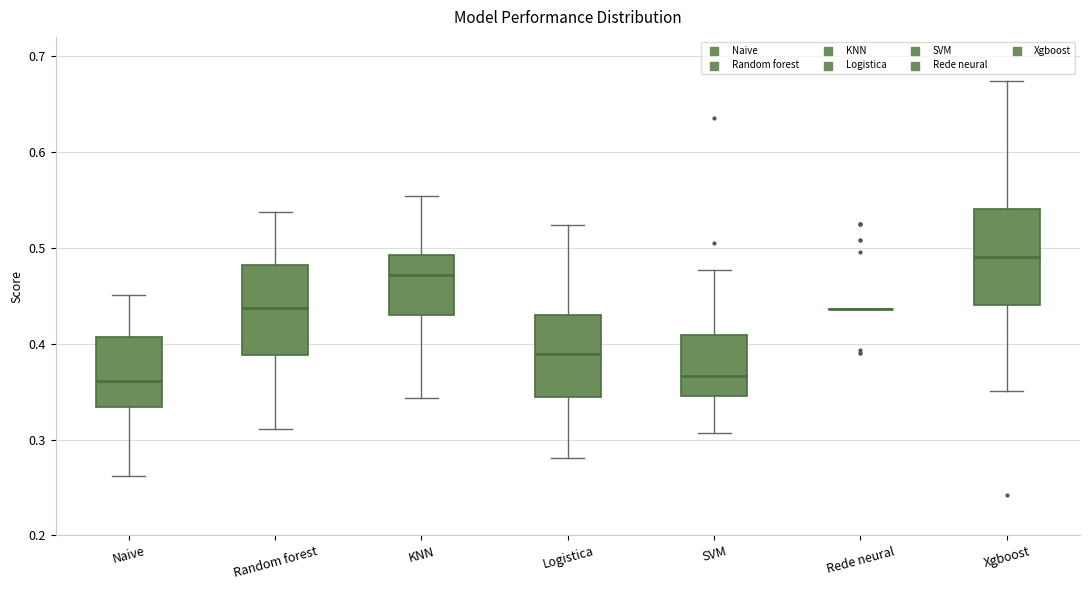

Where does the median line of the box for Random forest sit on the y-axis? The values are not printed on the chart, so give them approximately, as read against the axis.

0.44